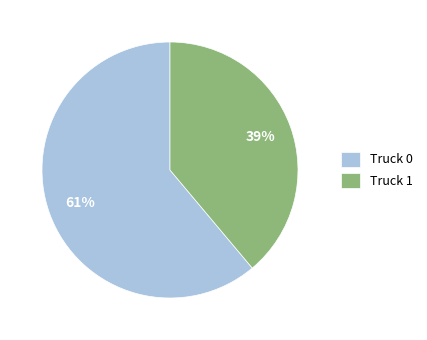

Which has a higher value, Truck 1 or Truck 0?

Truck 0